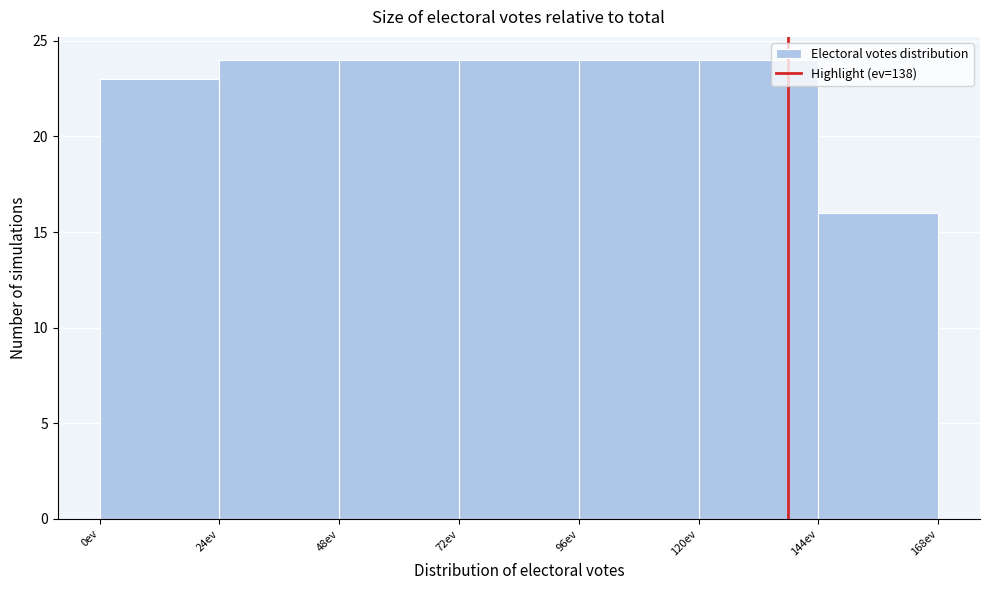

What is the height of the bar covering 144 to 168 on the x-axis? Neither the bar edges nor the heights are printed on the chart, so give them approximately, as read against the axes.

16